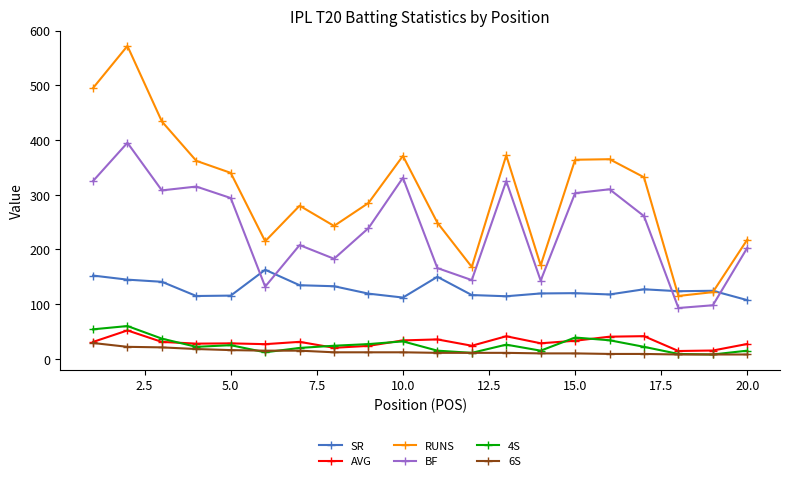

How many data points in SR are less than 123?

10